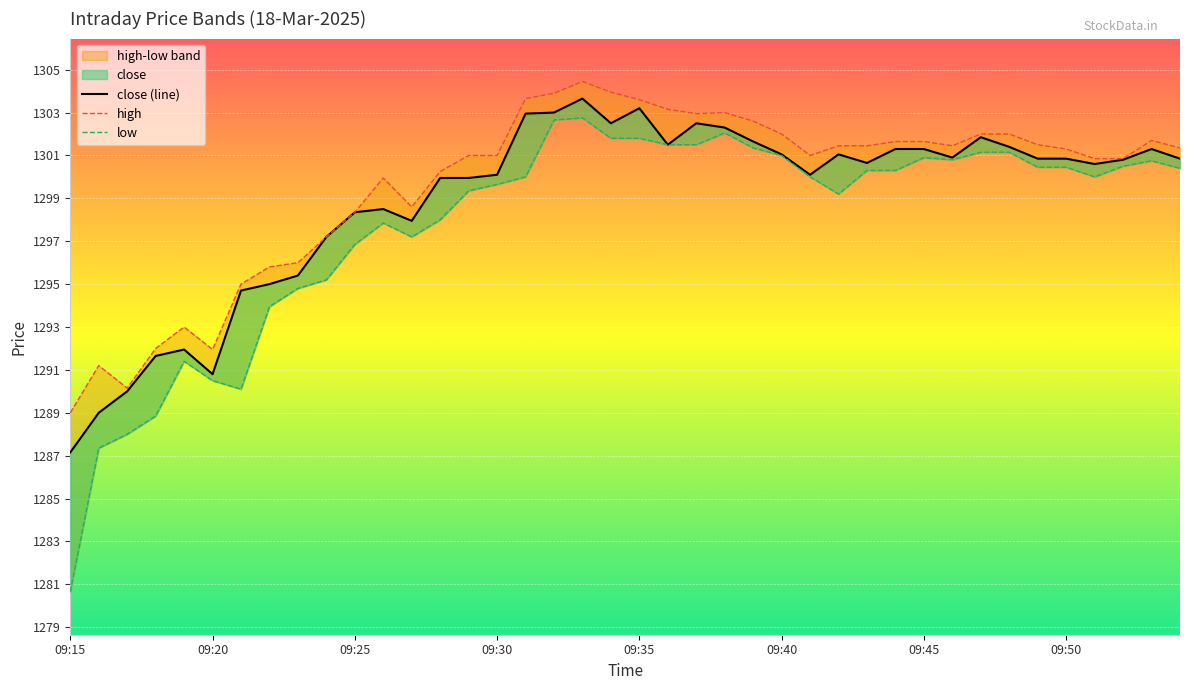

How many data points in low are above 1300?

20